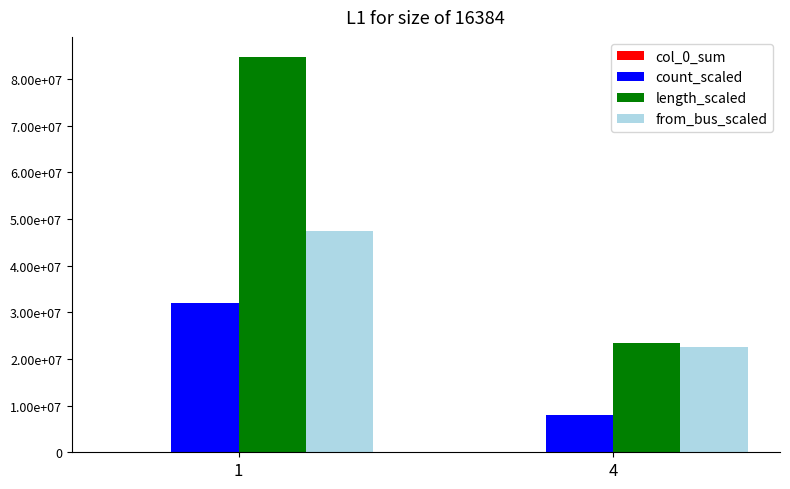

At which label does col_0_sum reach its peak?

1